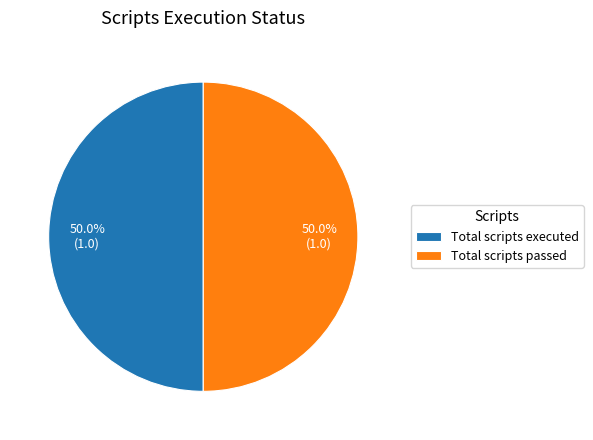

Approximately how many times larger is the value at Total scripts executed compared to Total scripts passed?

1.0